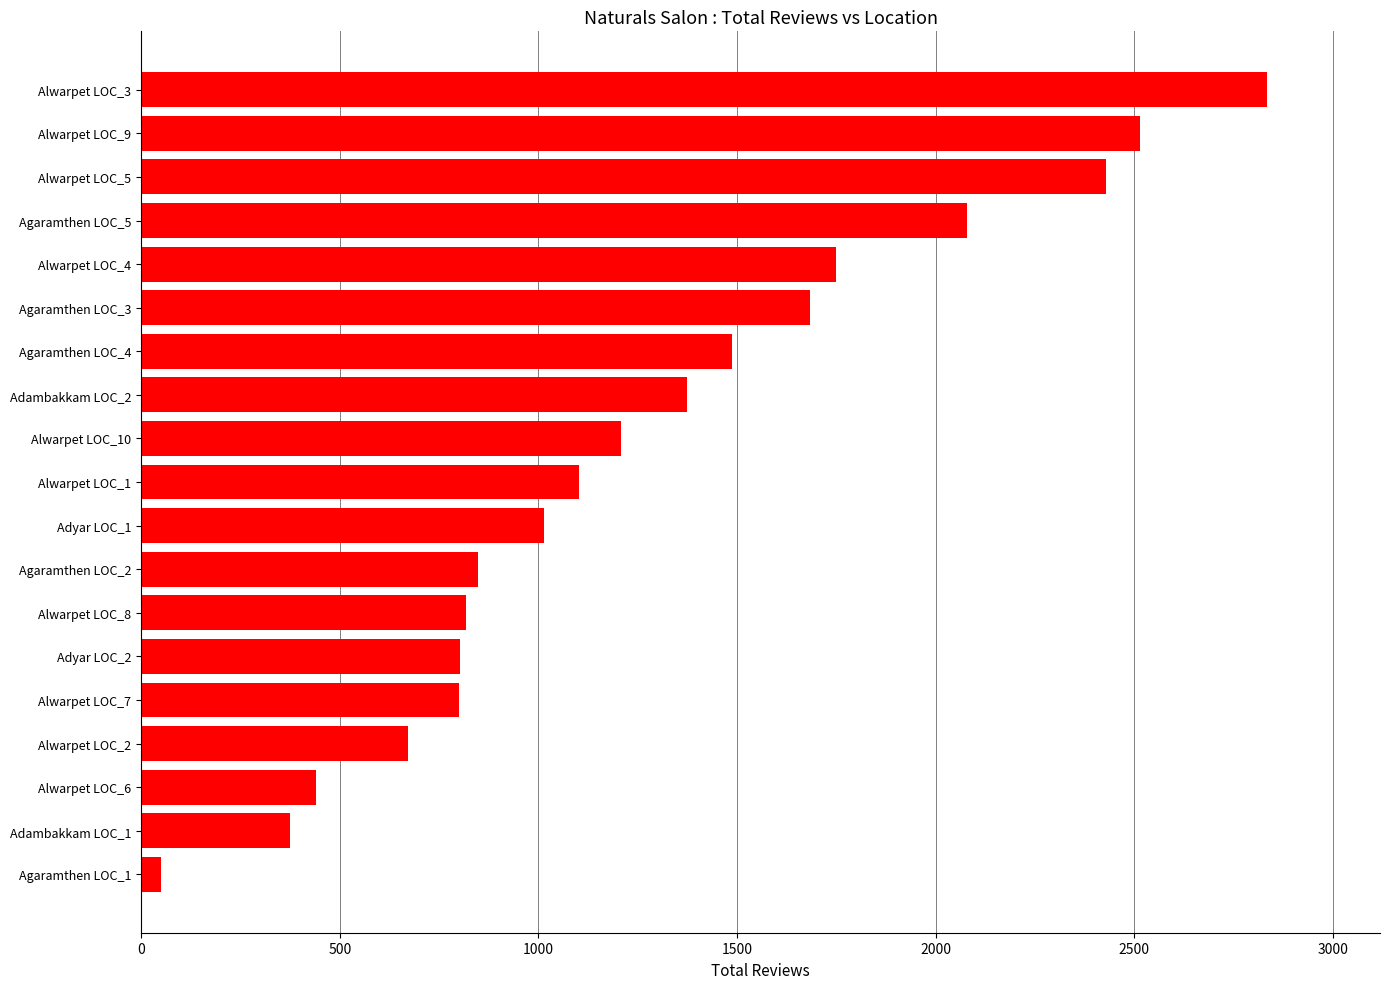

What is the difference between the maximum and minimum values?

2786